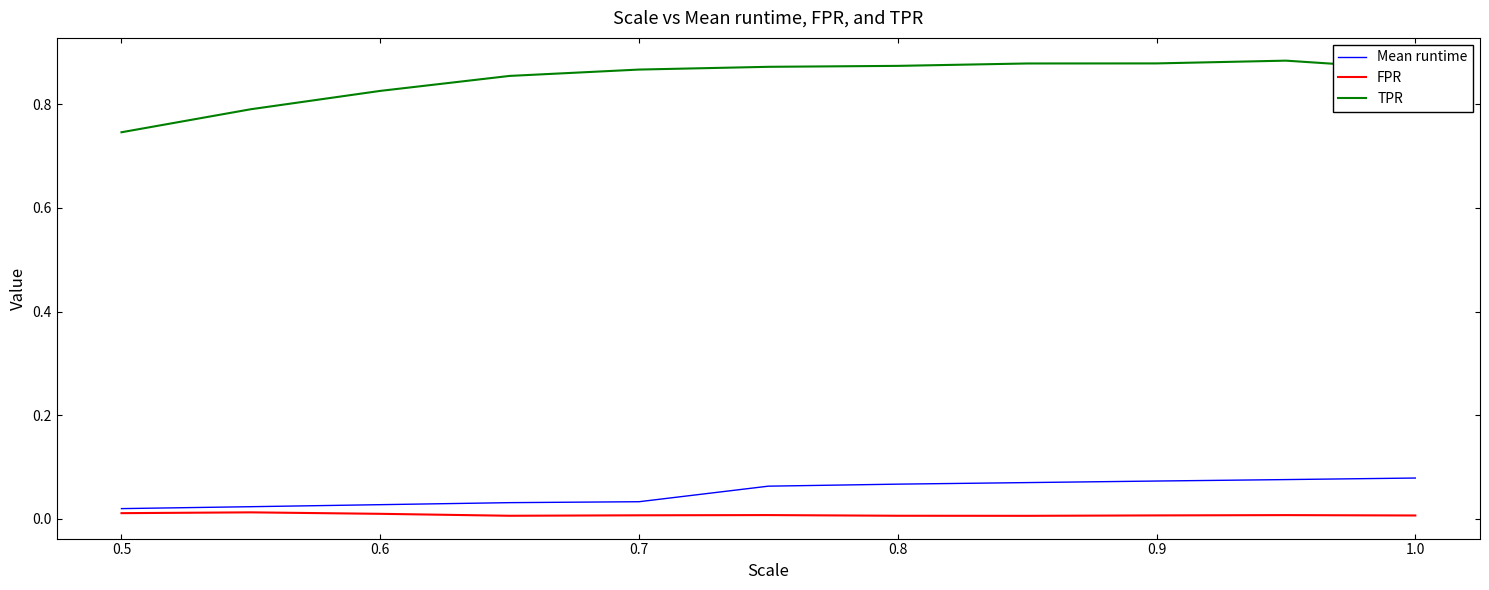

Which series has the widest spread of values?

TPR